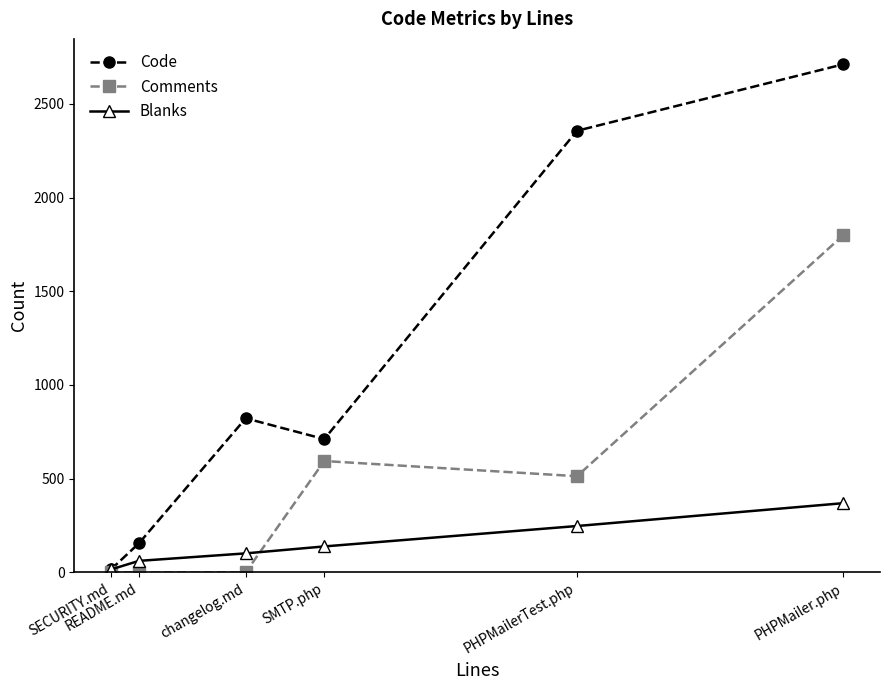

In Code, how many points are lower than both neighbors (excluding endpoints)?

1